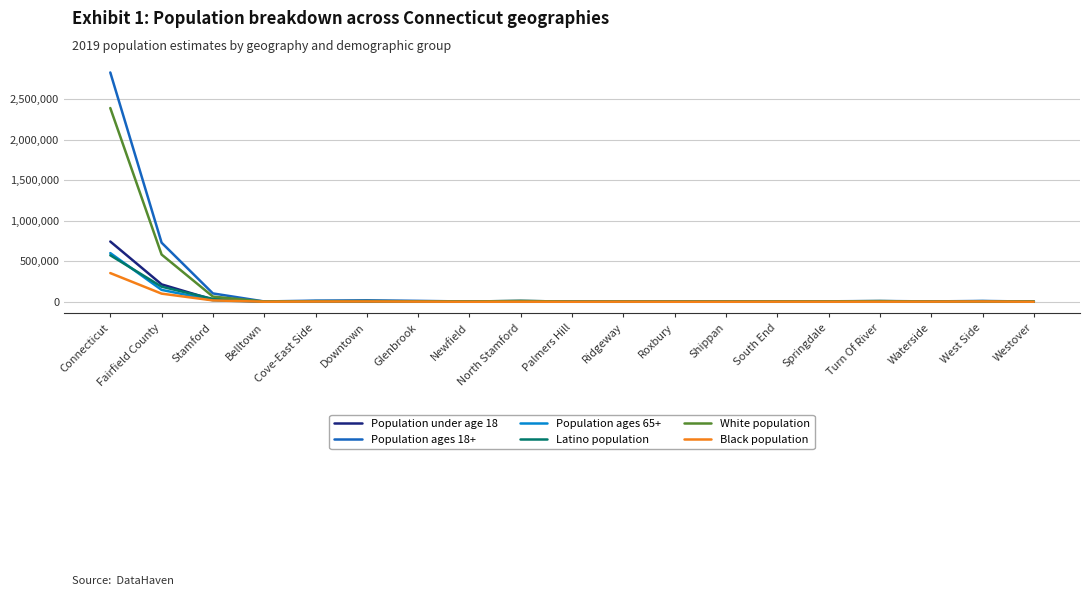

Is it true that Population under age 18 equals 743833 at Connecticut?

True